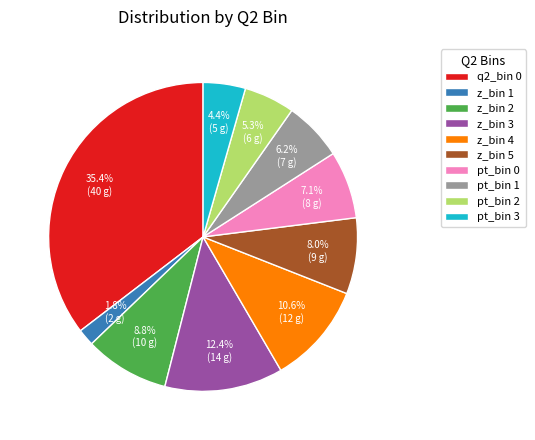

How many segments does this pie chart have?

10